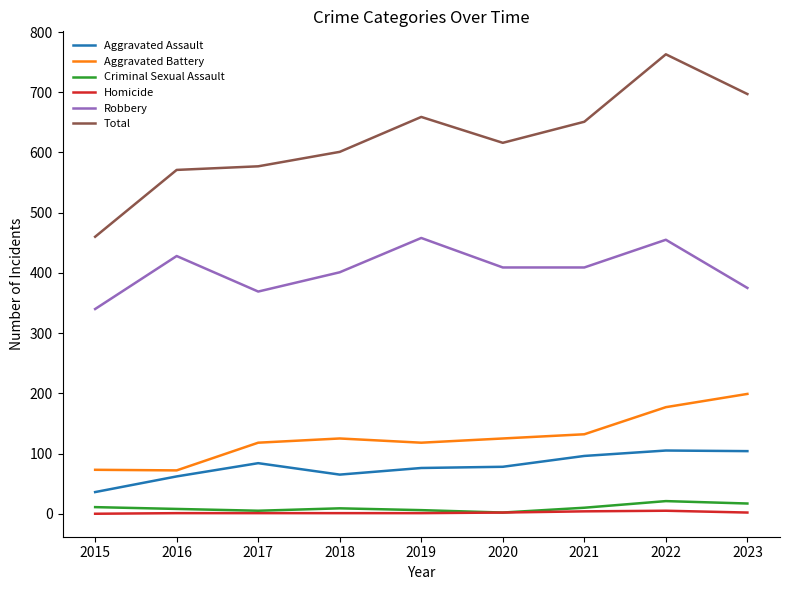

List the series in order of their peak value, highest first.

Total, Robbery, Aggravated Battery, Aggravated Assault, Criminal Sexual Assault, Homicide